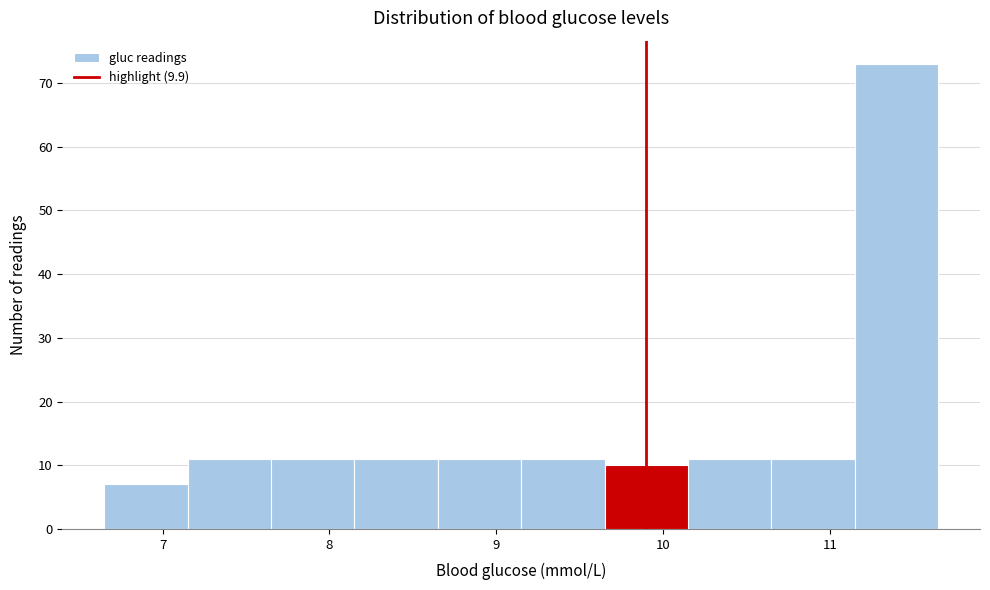

Reading left to right, list every bar in this chart as the range it spans on the x-axis followed by its height. Neither the bar edges nor the heights are printed on the chart, so give them approximately, as read against the axes.

6.65 to 7.15: 7
7.15 to 7.65: 11
7.65 to 8.15: 11
8.15 to 8.65: 11
8.65 to 9.15: 11
9.15 to 9.65: 11
9.65 to 10.15: 10
10.15 to 10.65: 11
10.65 to 11.15: 11
11.15 to 11.65: 73